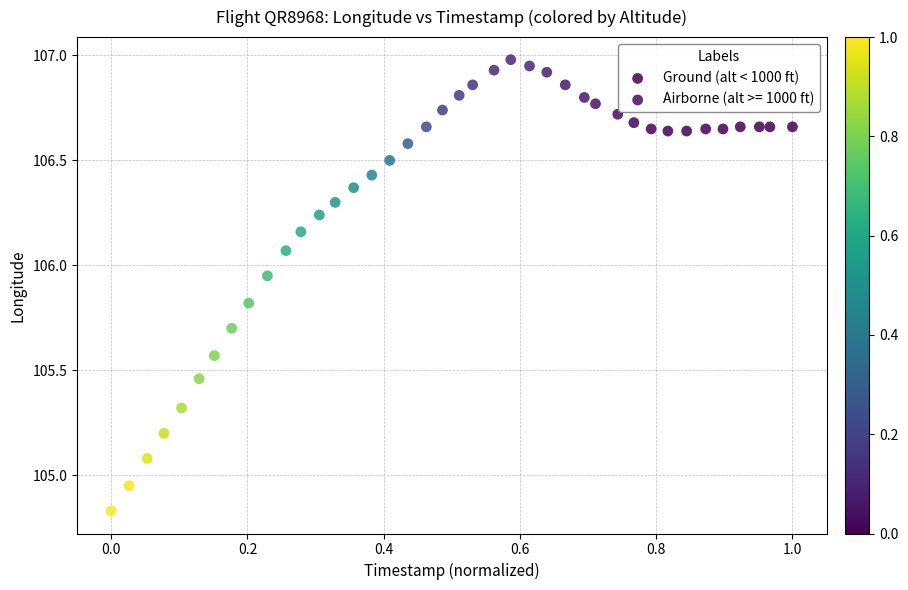

Which series contains the highest Y value?

Airborne (alt >= 1000 ft)